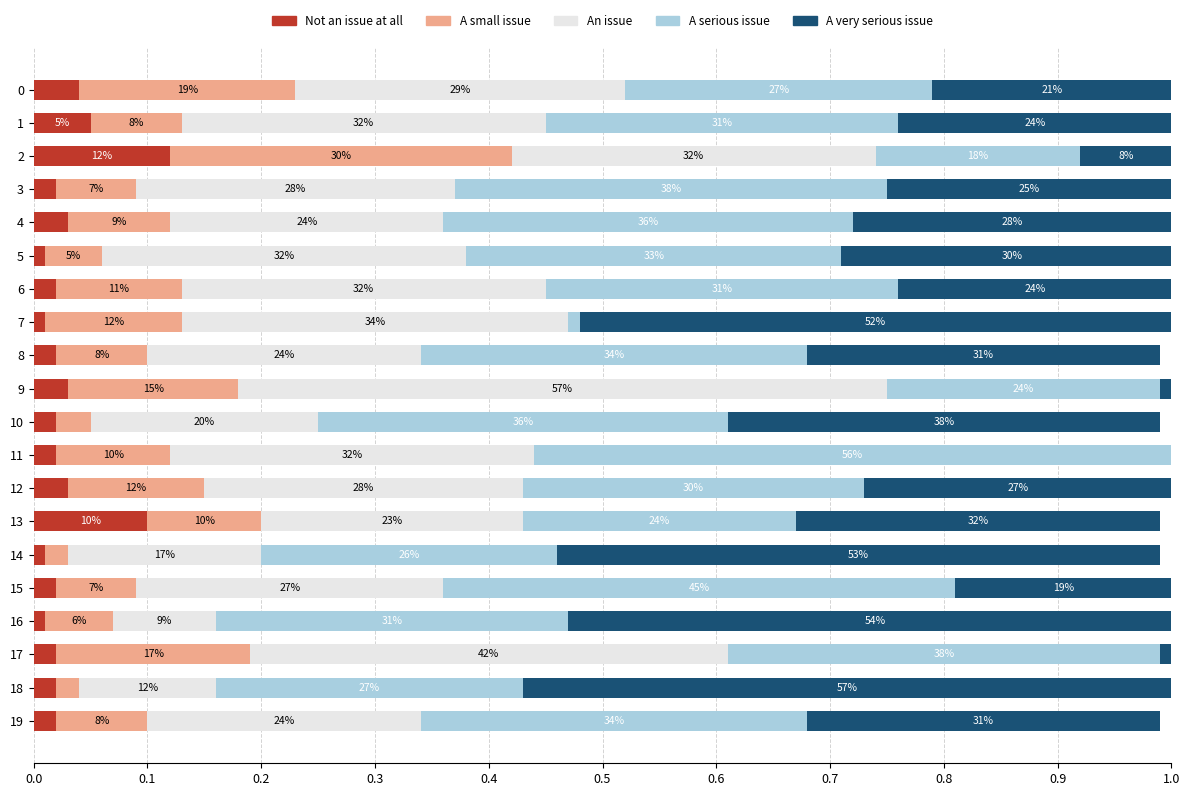

What is the total value across all series at 17?

1.0